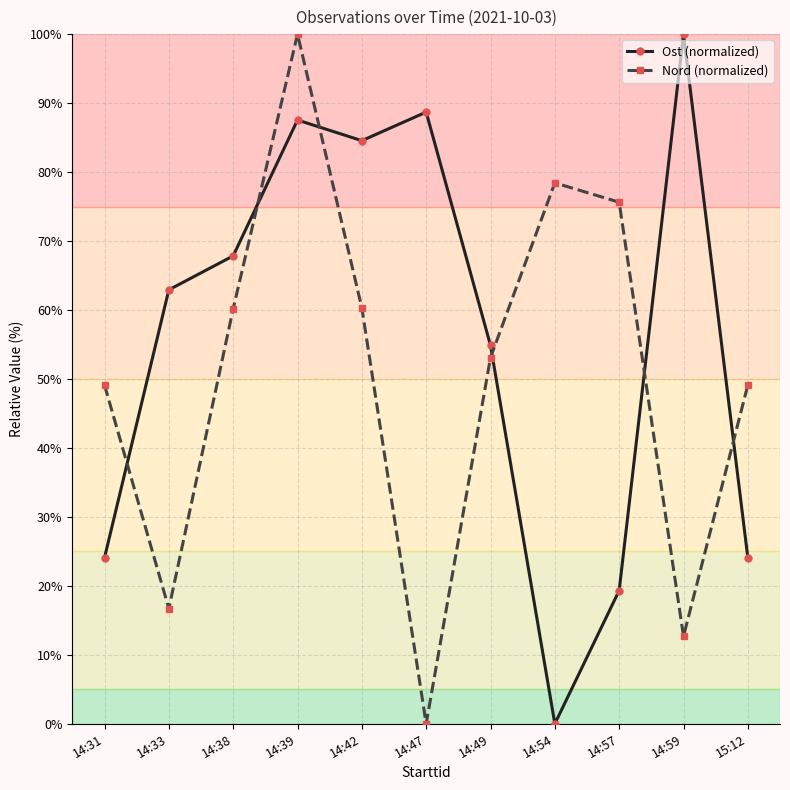

Is the value of Ost (normalized) at 14:59 greater than the value of Nord (normalized) at 14:47?

Yes